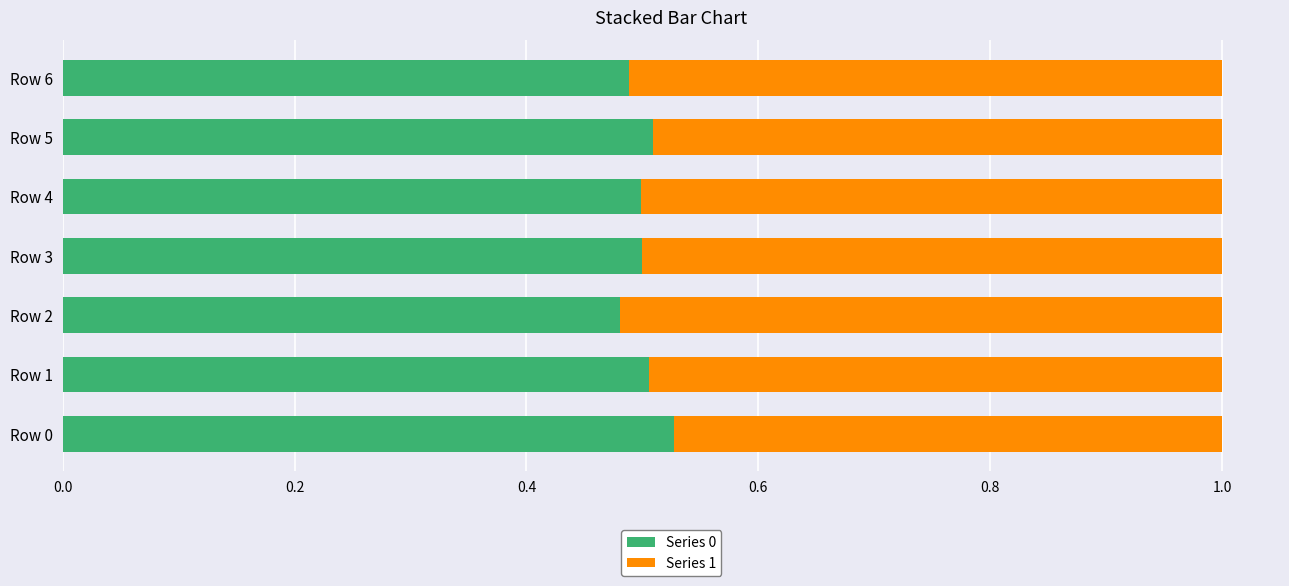

Is it true that Series 0 equals 0.3 at Row 2?

False